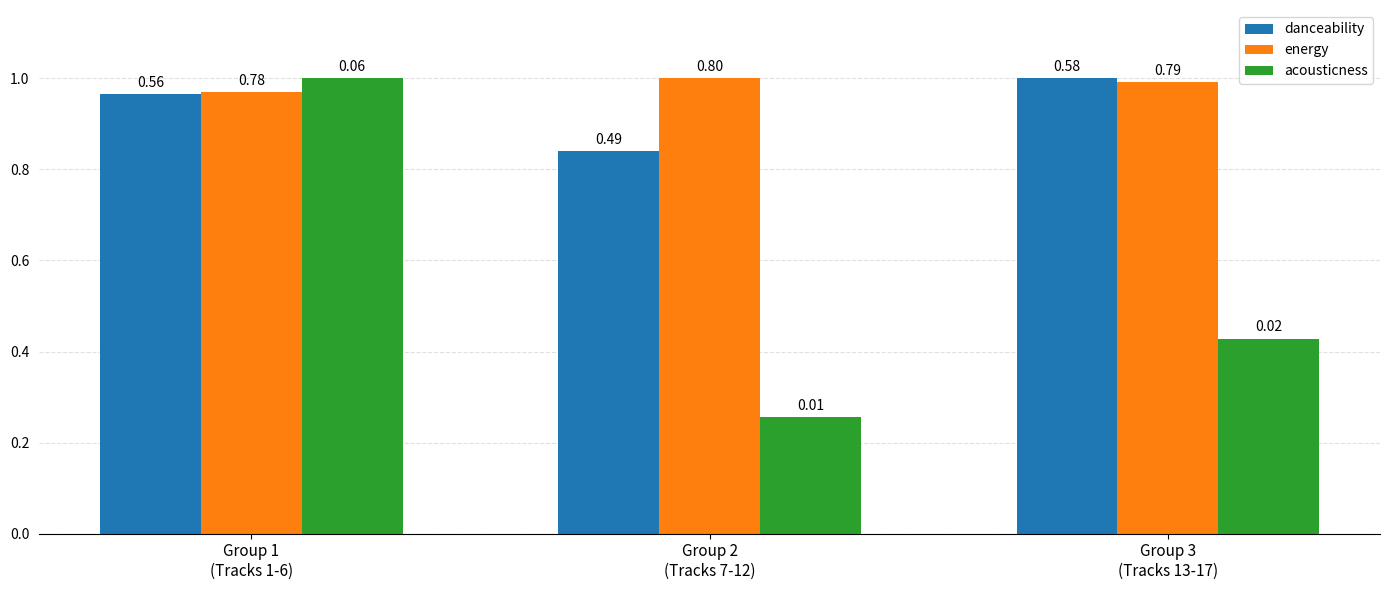

How many groups of bars are there?

3